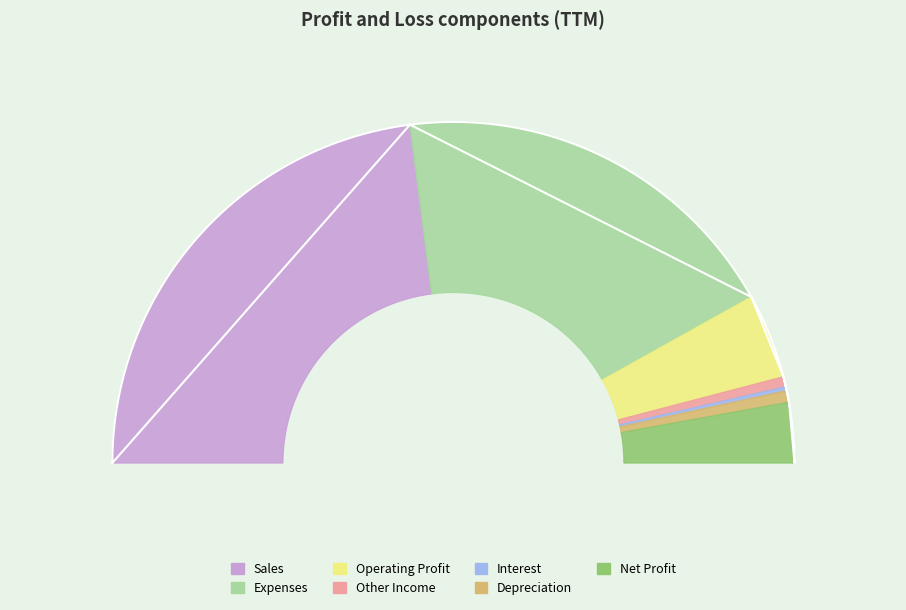

Is it true that Other Income is 1% of the pie?

True